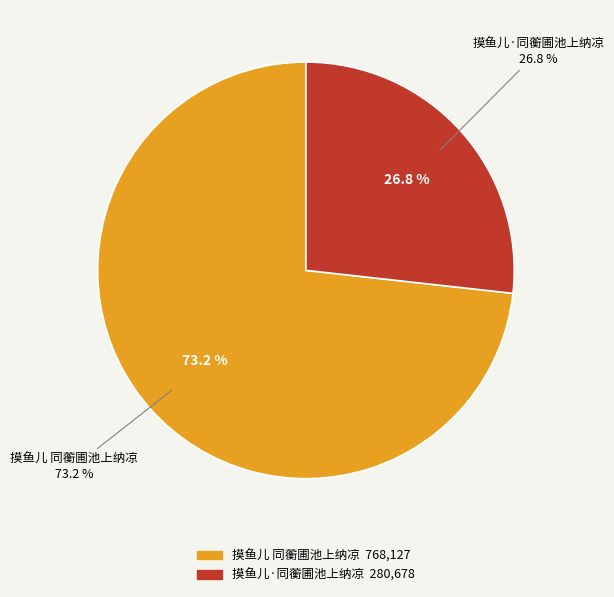

What is the largest slice in the pie chart?

摸鱼儿 同蘅圃池上纳凉